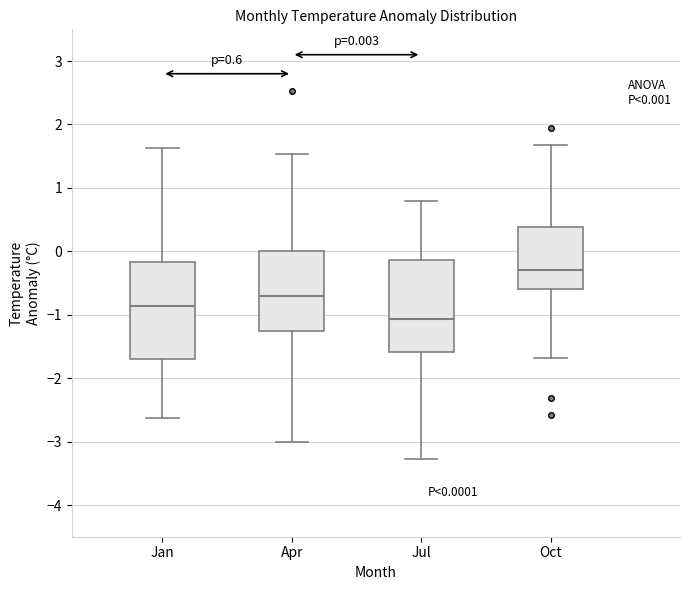

Which box's median line is the lowest?

Jul